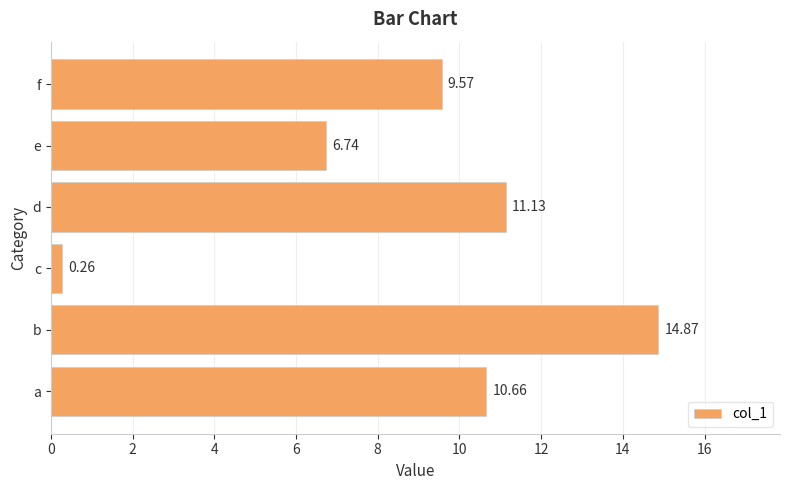

Rank the categories by value from lowest to highest.

c, e, f, a, d, b